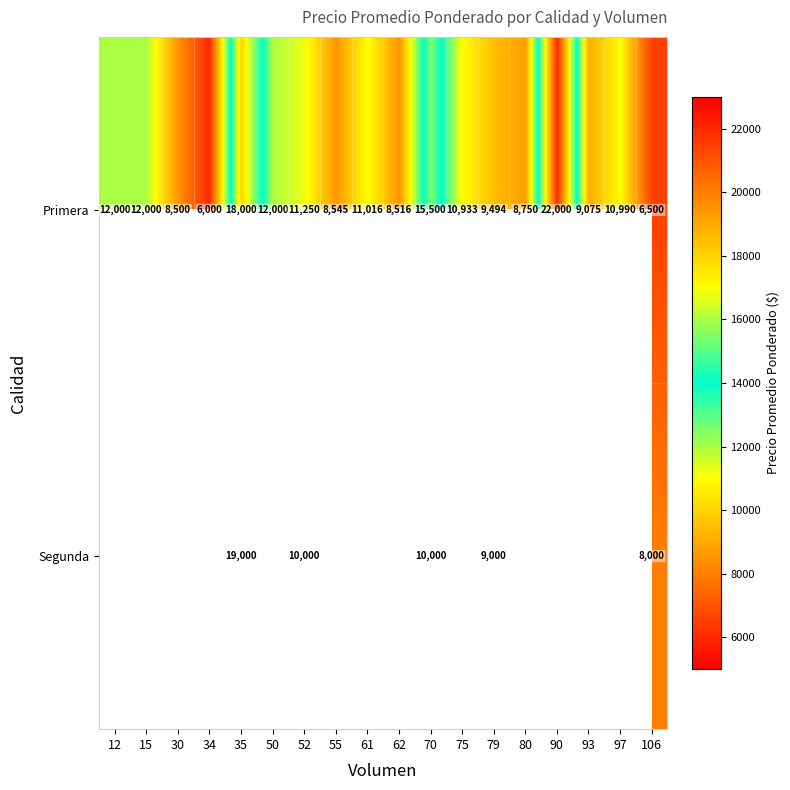

What is the difference between the maximum and minimum values in the Primera series?

16000